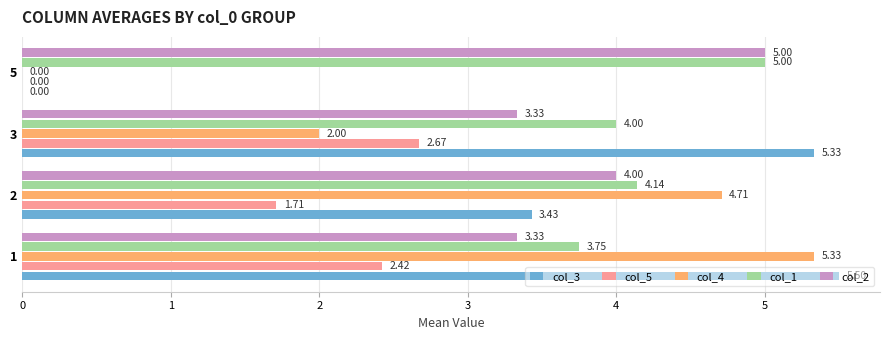

Is the value of col_1 at 2 greater than the value of col_5 at 1?

Yes